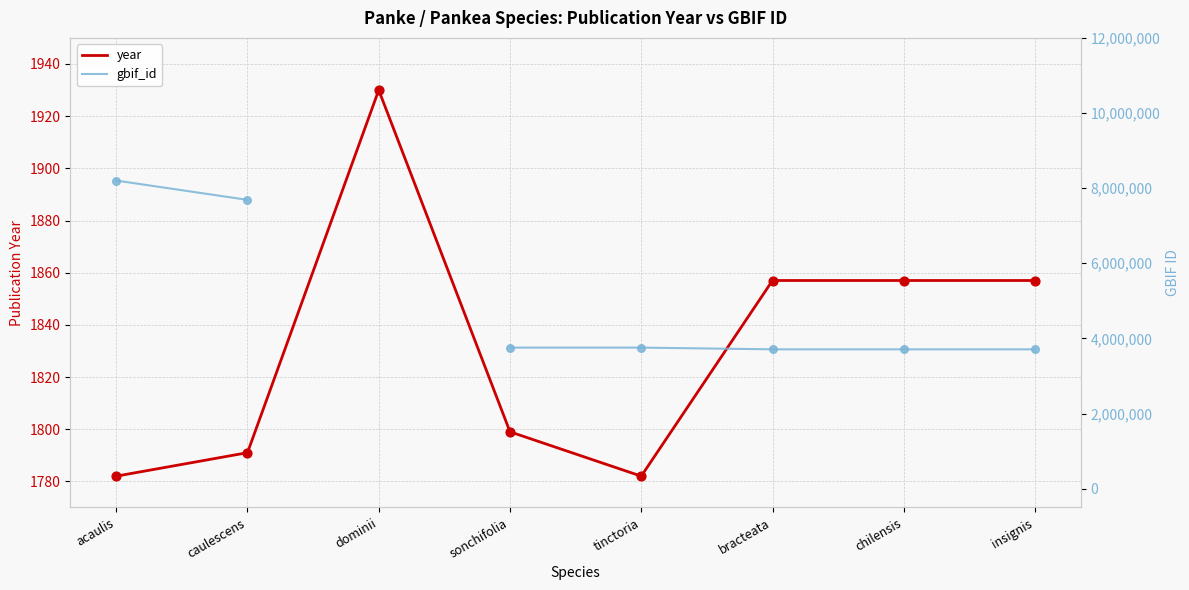

Which series has the widest spread of Y values?

gbif_id